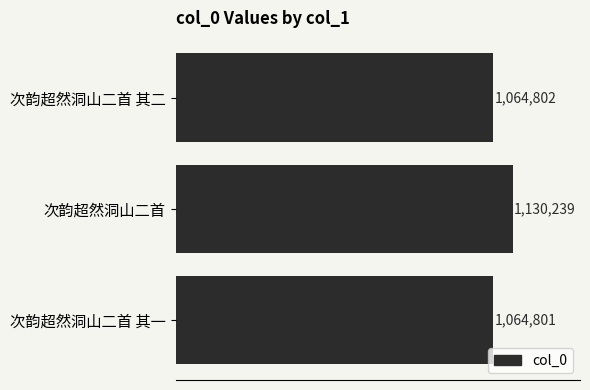

Rank the categories by value from lowest to highest.

次韵超然洞山二首 其一, 次韵超然洞山二首 其二, 次韵超然洞山二首